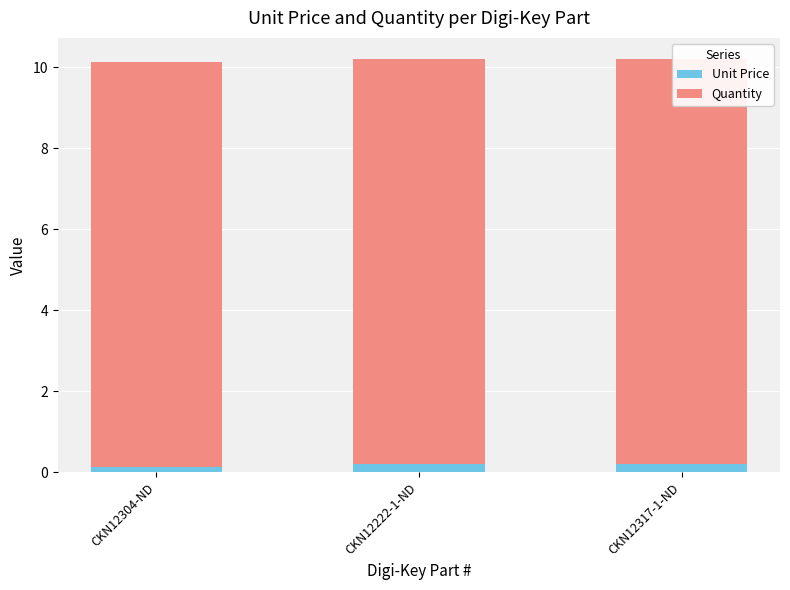

Where is Quantity nearest to the value 10?

CKN12304-ND